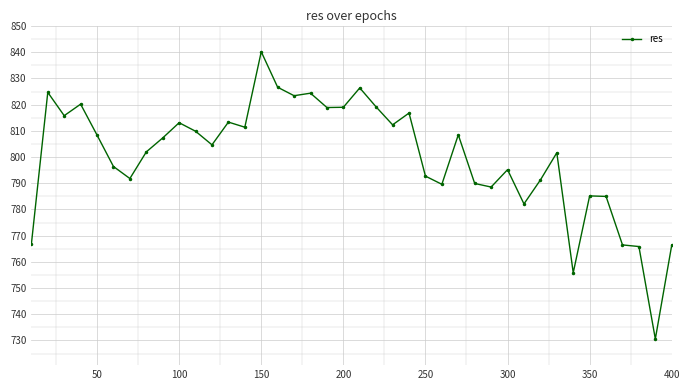

What is the value of the 35th point from the left?

785.2